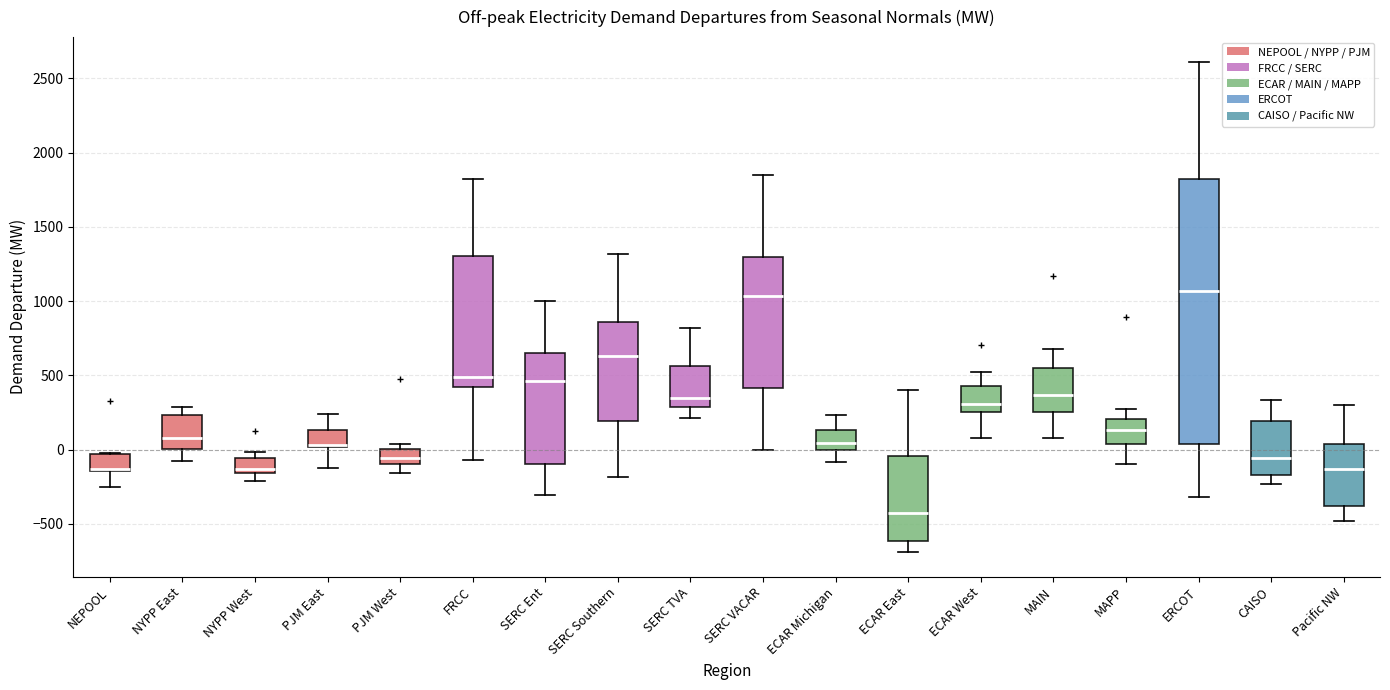

Comparing the boxes themselves (not the whiskers), which one is the tallest?

ERCOT